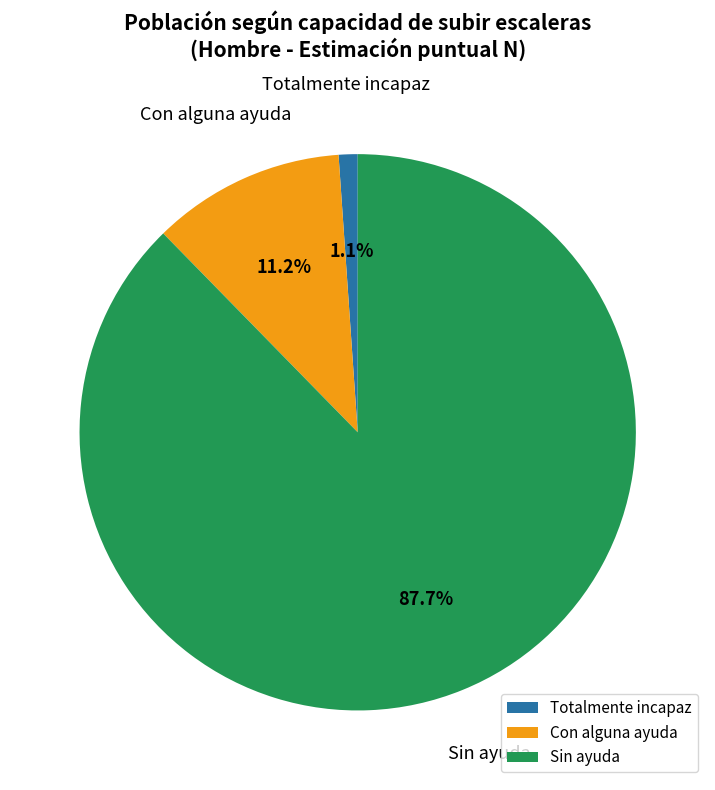

How many slices are in this pie chart?

3